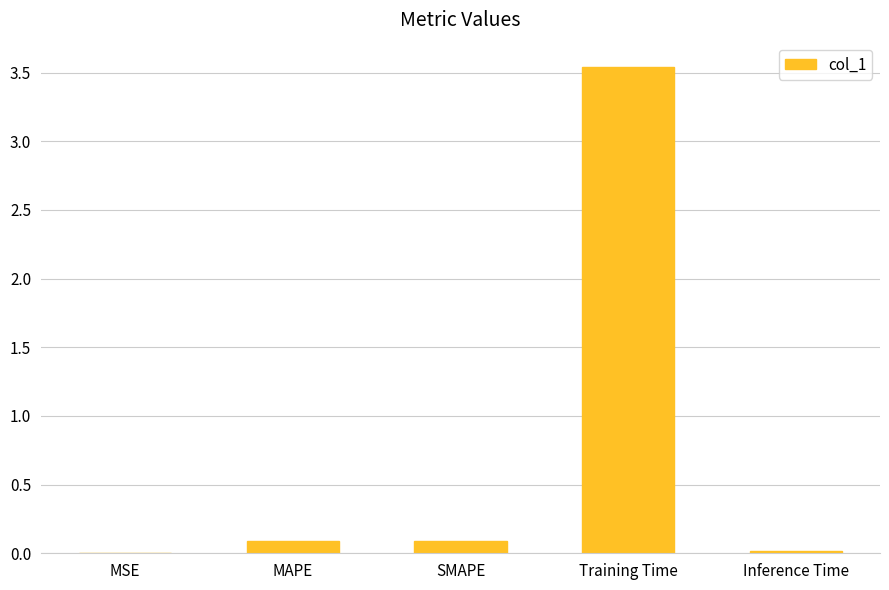

Which category has the highest value across all series?

Training Time